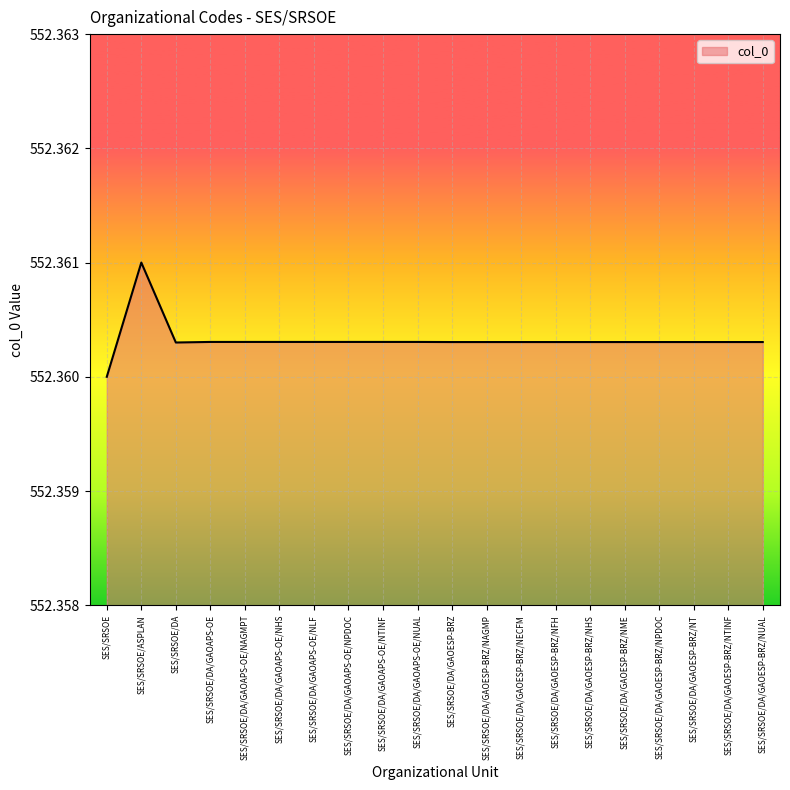

At which category does the chart reach its peak across all series?

SES/SRSOE/ASPLAN